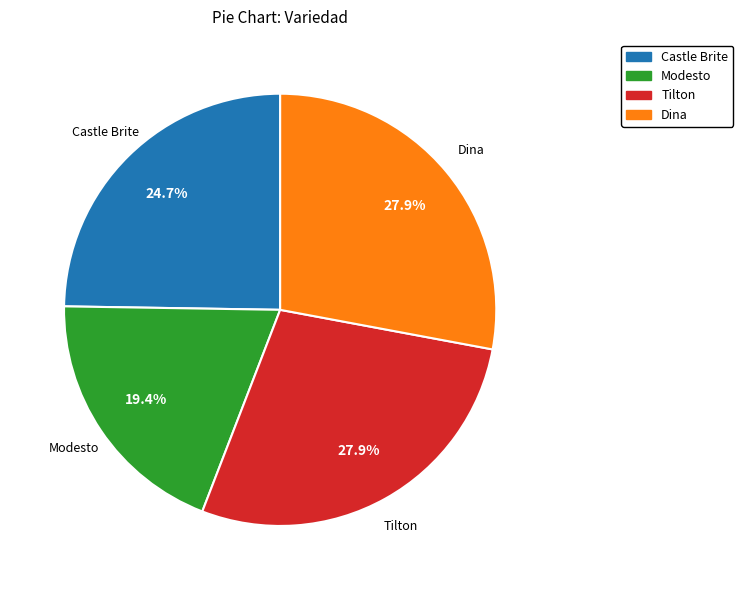

Approximately how many times larger is the value at Tilton compared to Dina?

1.0